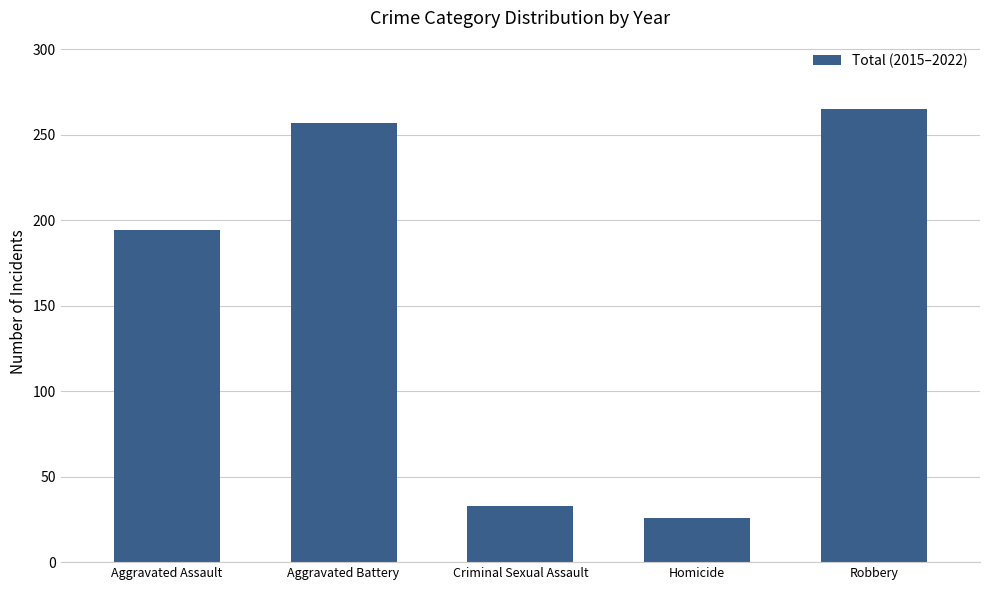

What is the greatest value displayed?

265